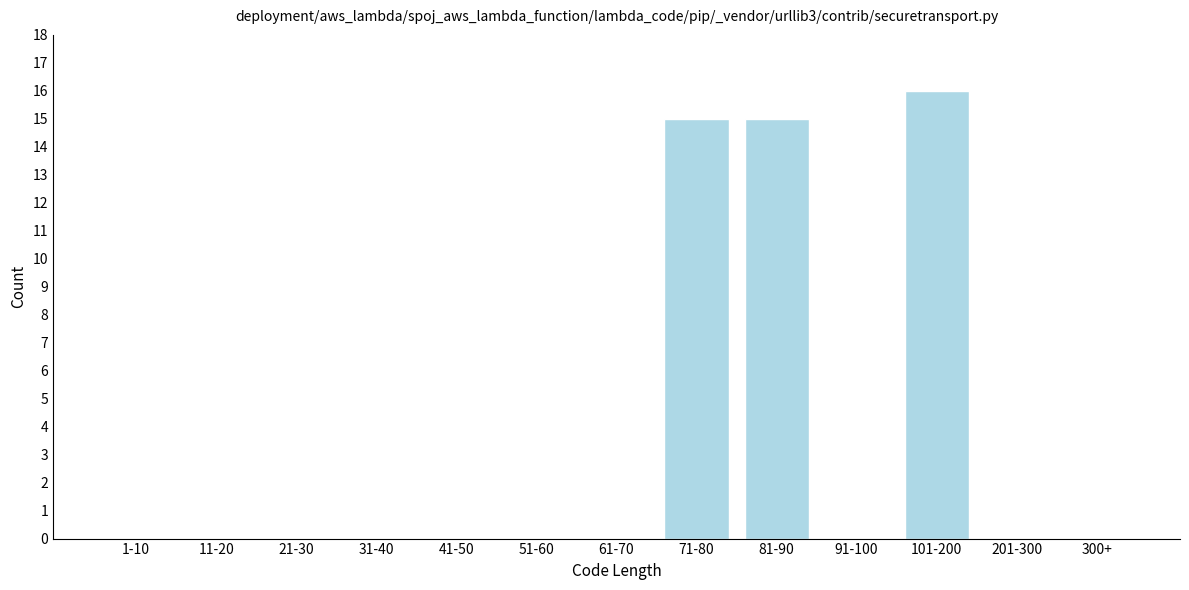

Reading left to right, list all the values displayed in this chart.

1-10=0	11-20=0	21-30=0	31-40=0	41-50=0	51-60=0	61-70=0	71-80=15	81-90=15	91-100=0	101-200=16	201-300=0	300+=0